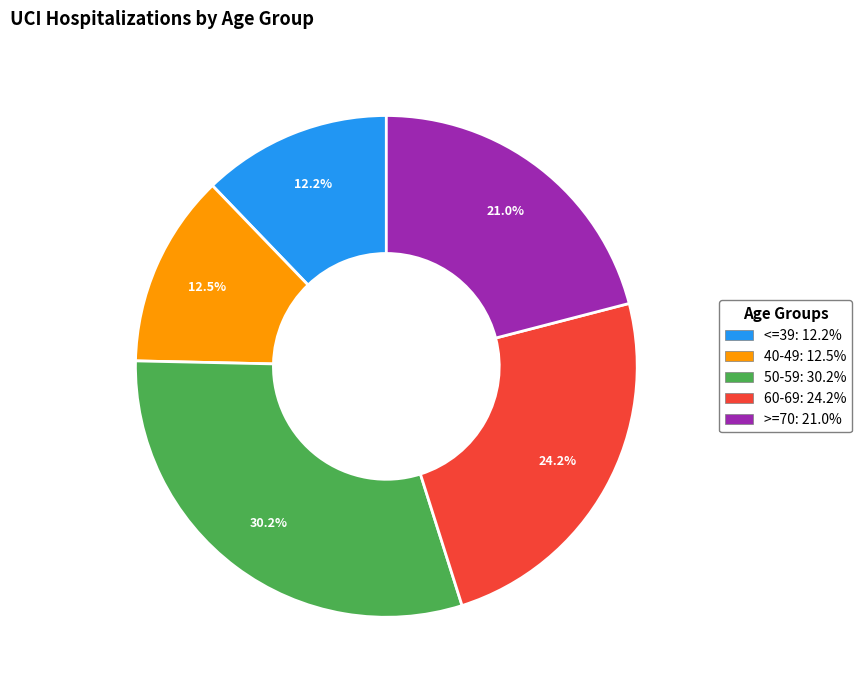

Does any single category account for the majority?

No